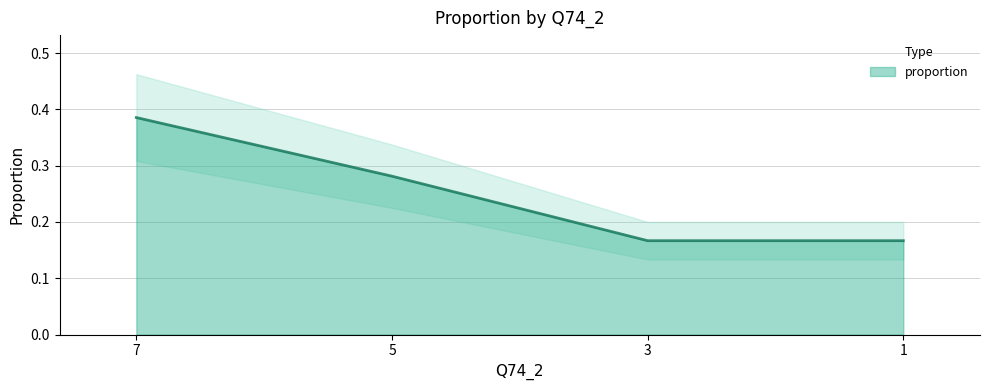

Reading left to right, extract all data points from this chart.

0.4	0.3	0.2	0.2